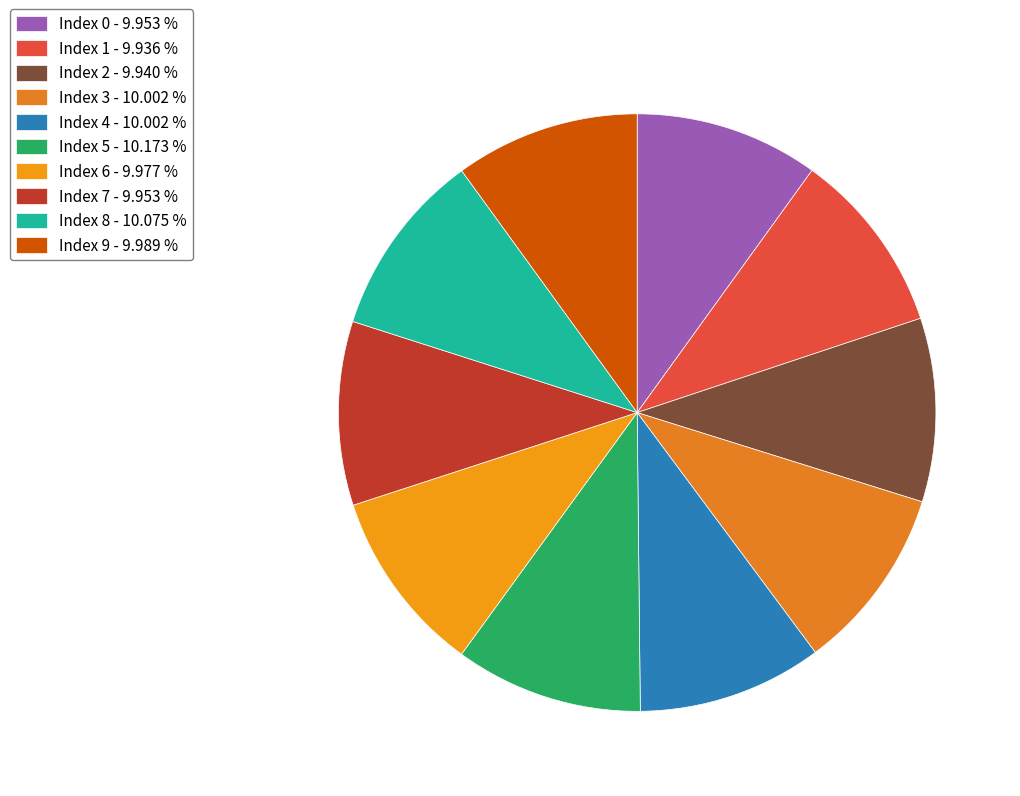

How many segments does this pie chart have?

10